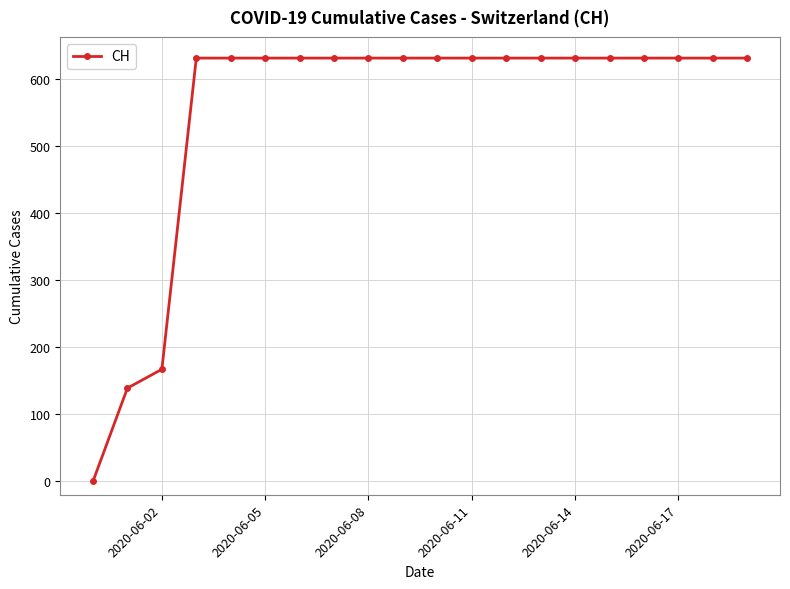

Reading left to right, extract all data points from this chart.

0	139	167	631	631	631	631	631	631	631	631	631	631	631	631	631	631	631	631	631